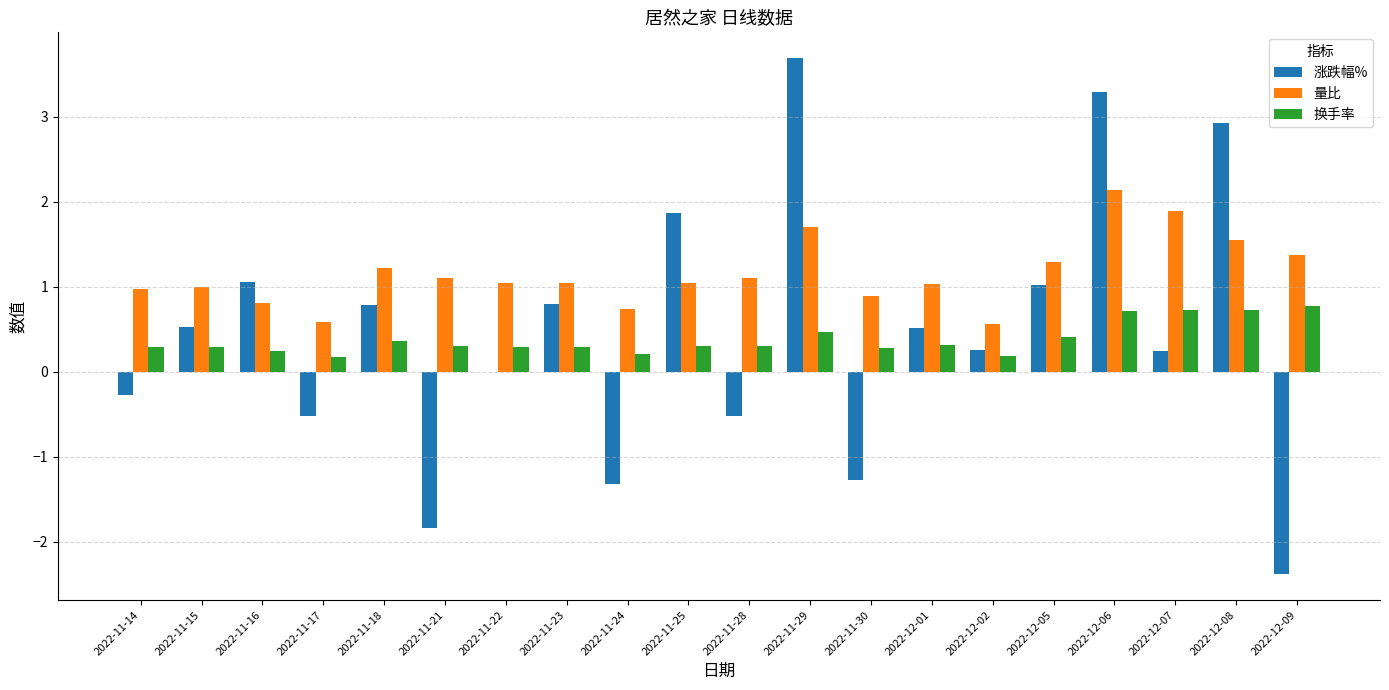

Which label corresponds to the largest value in the chart?

2022-11-29